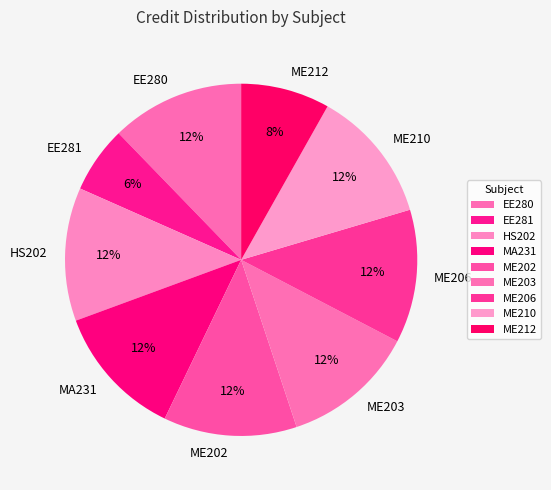

Does EE281 represent more than half of the total?

No